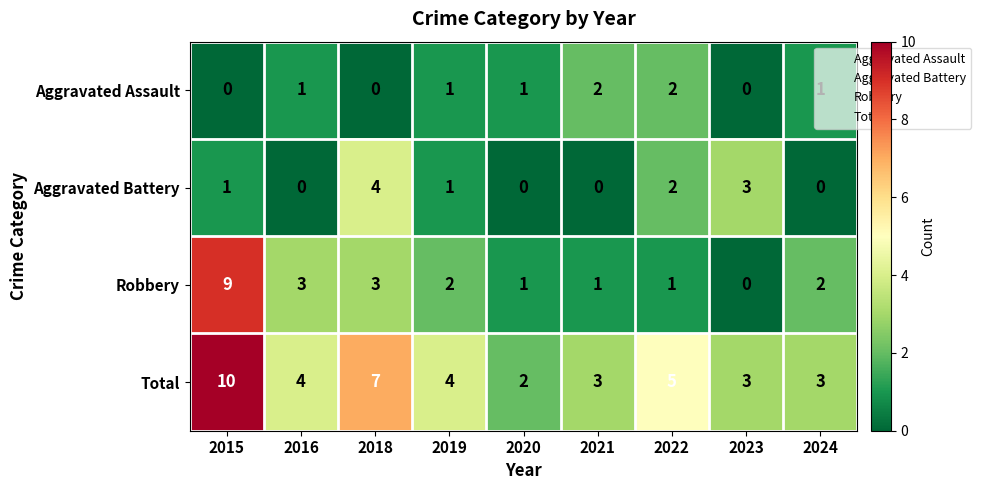

Which series has the largest total across all categories?

Total